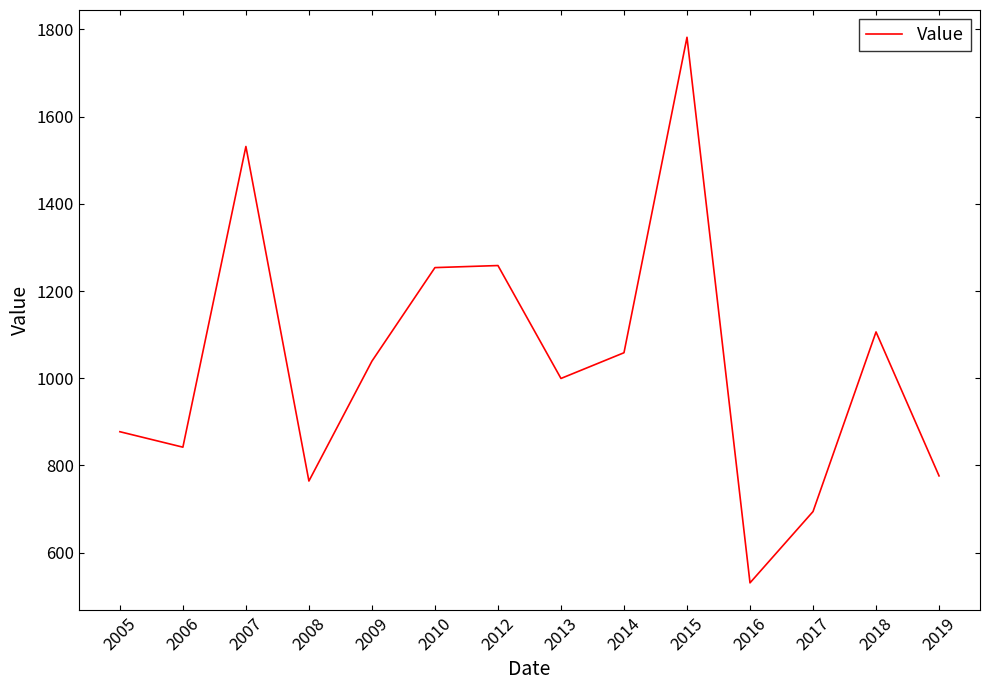

What is the difference between the maximum and minimum values?

1250.9